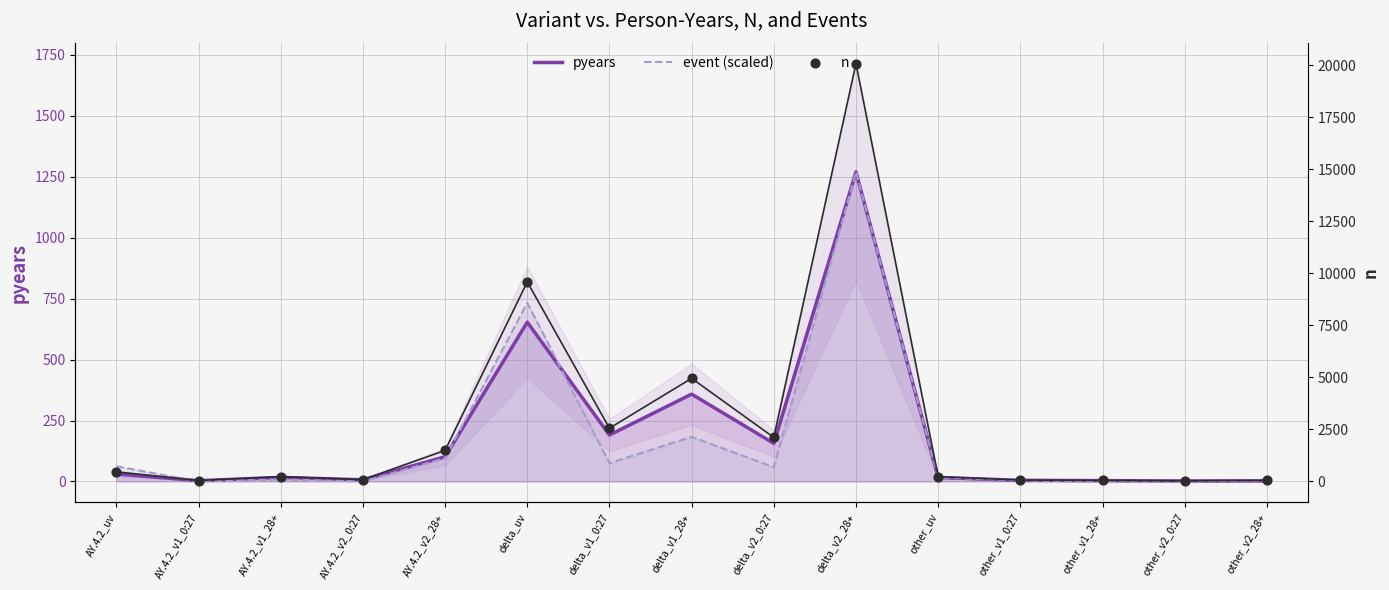

At how many categories does at least one series exceed 15439?

1